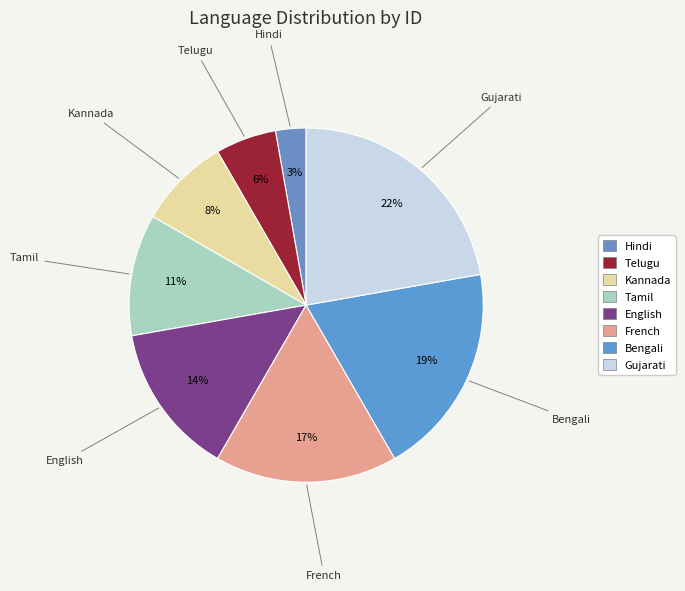

Which slice is the largest?

Gujarati